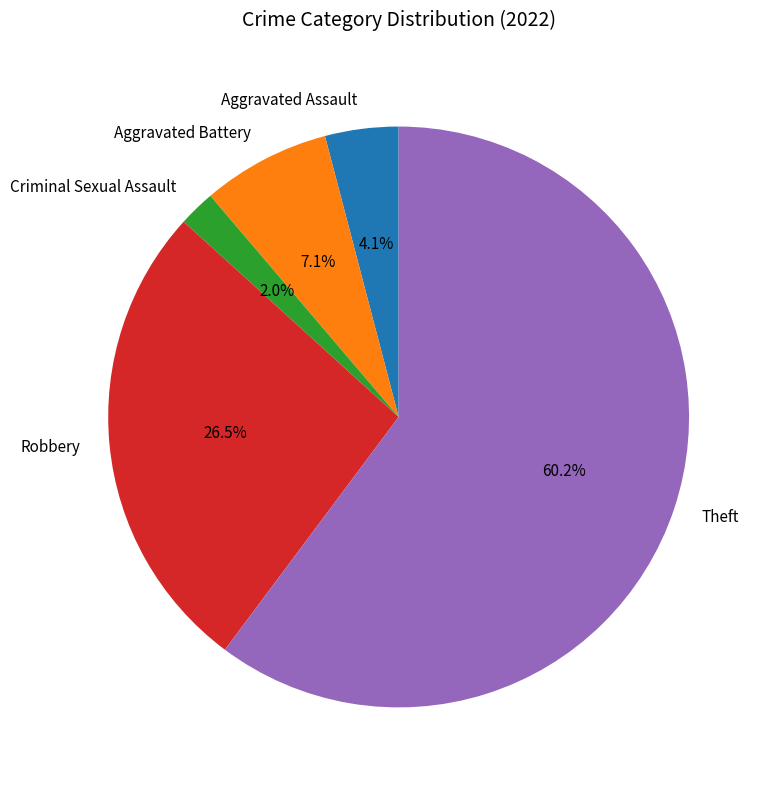

Approximately how many times larger is the value at Criminal Sexual Assault compared to Aggravated Assault?

0.5